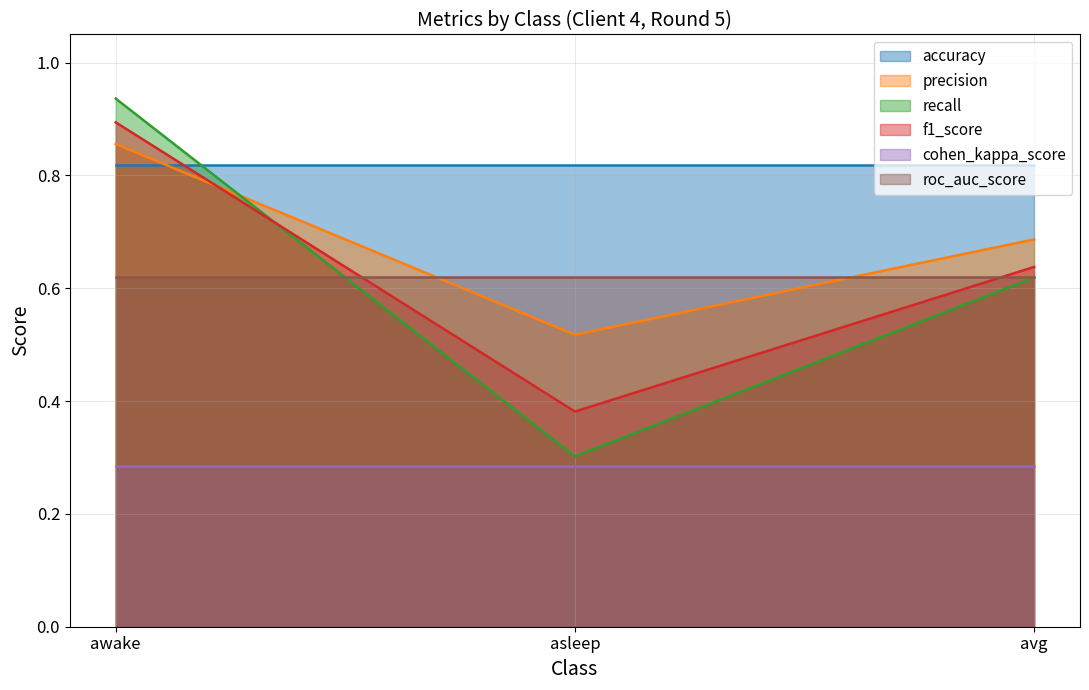

At how many categories does at least one series exceed 0?

3